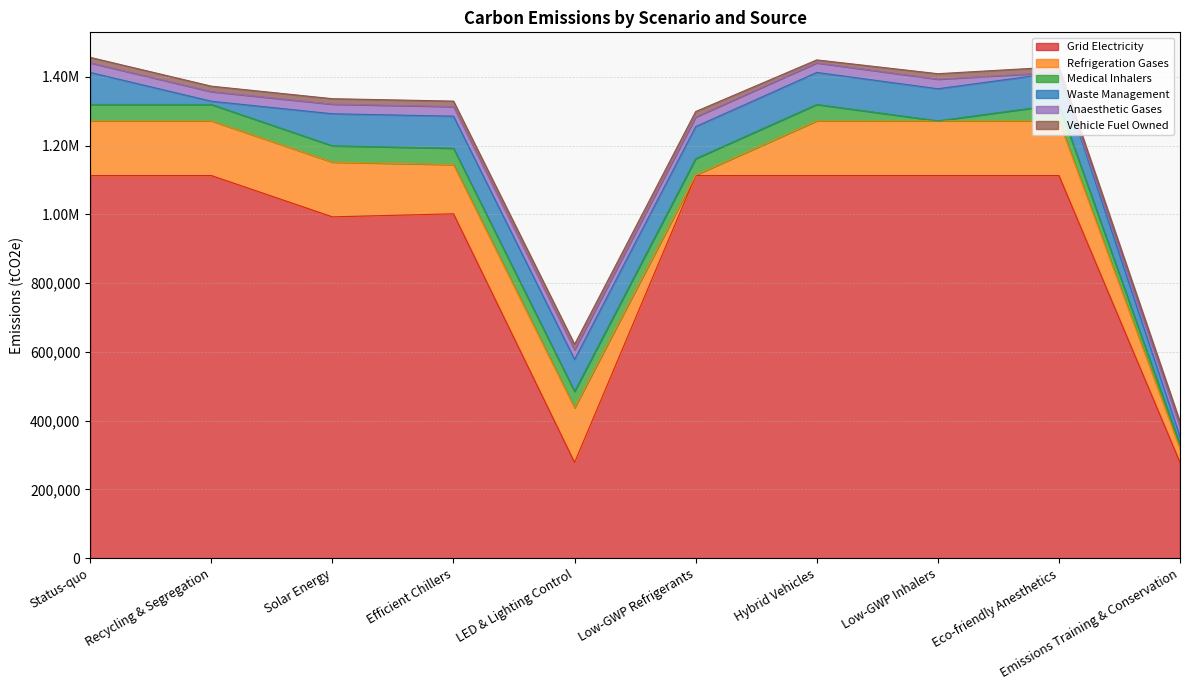

Between Eco-friendly Anesthetics and Low-GWP Refrigerants, which is larger?

Eco-friendly Anesthetics